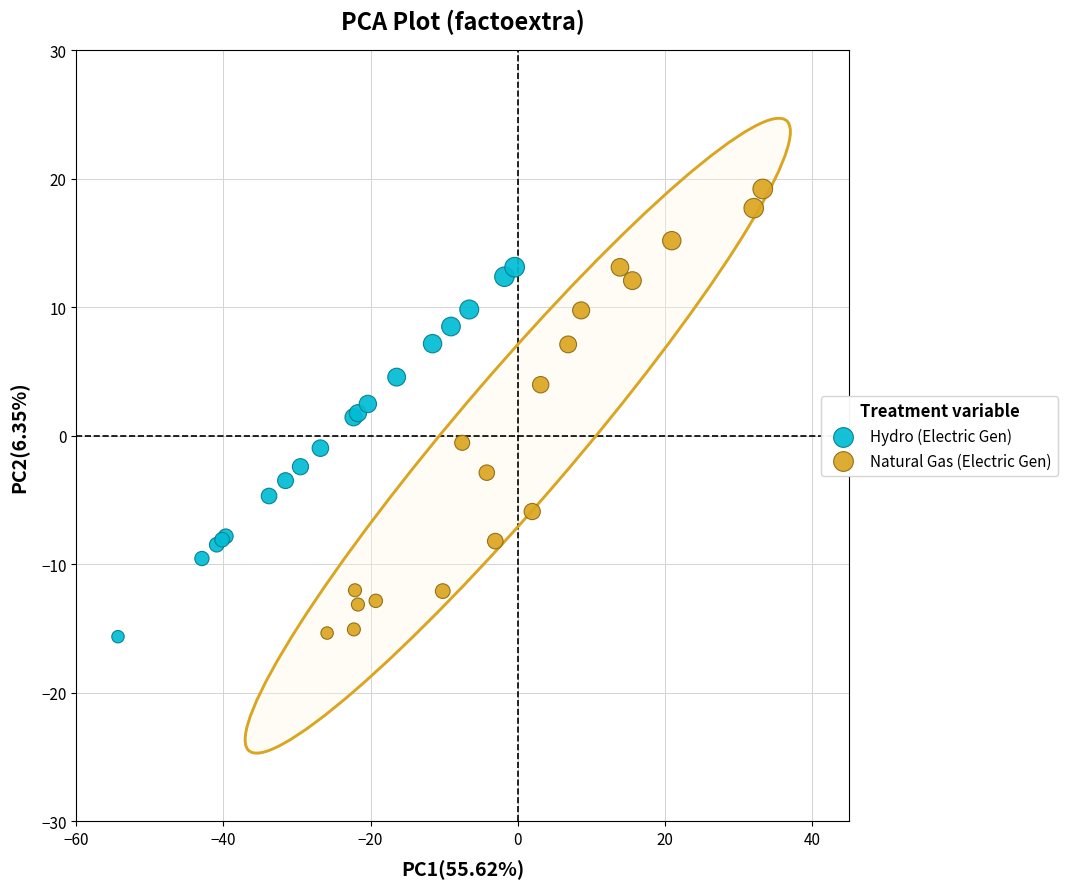

Which series contains the highest Y value?

Natural Gas (Electric Gen)